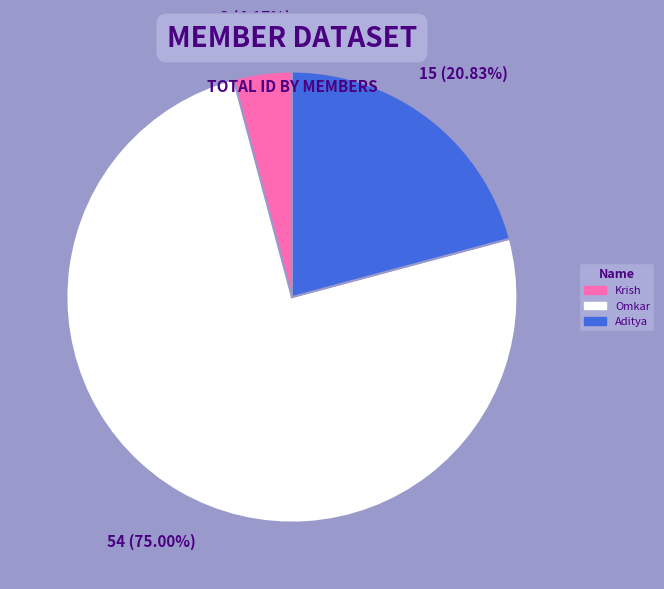

To the nearest percent, what is the combined percentage of Krish and Aditya?

25%